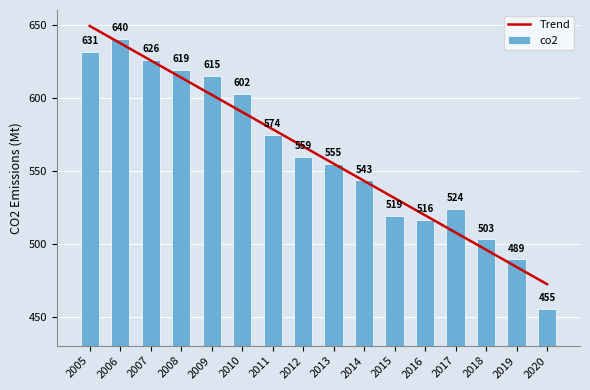

What is the value of the Trend bar at the 10th from the left?

542.9